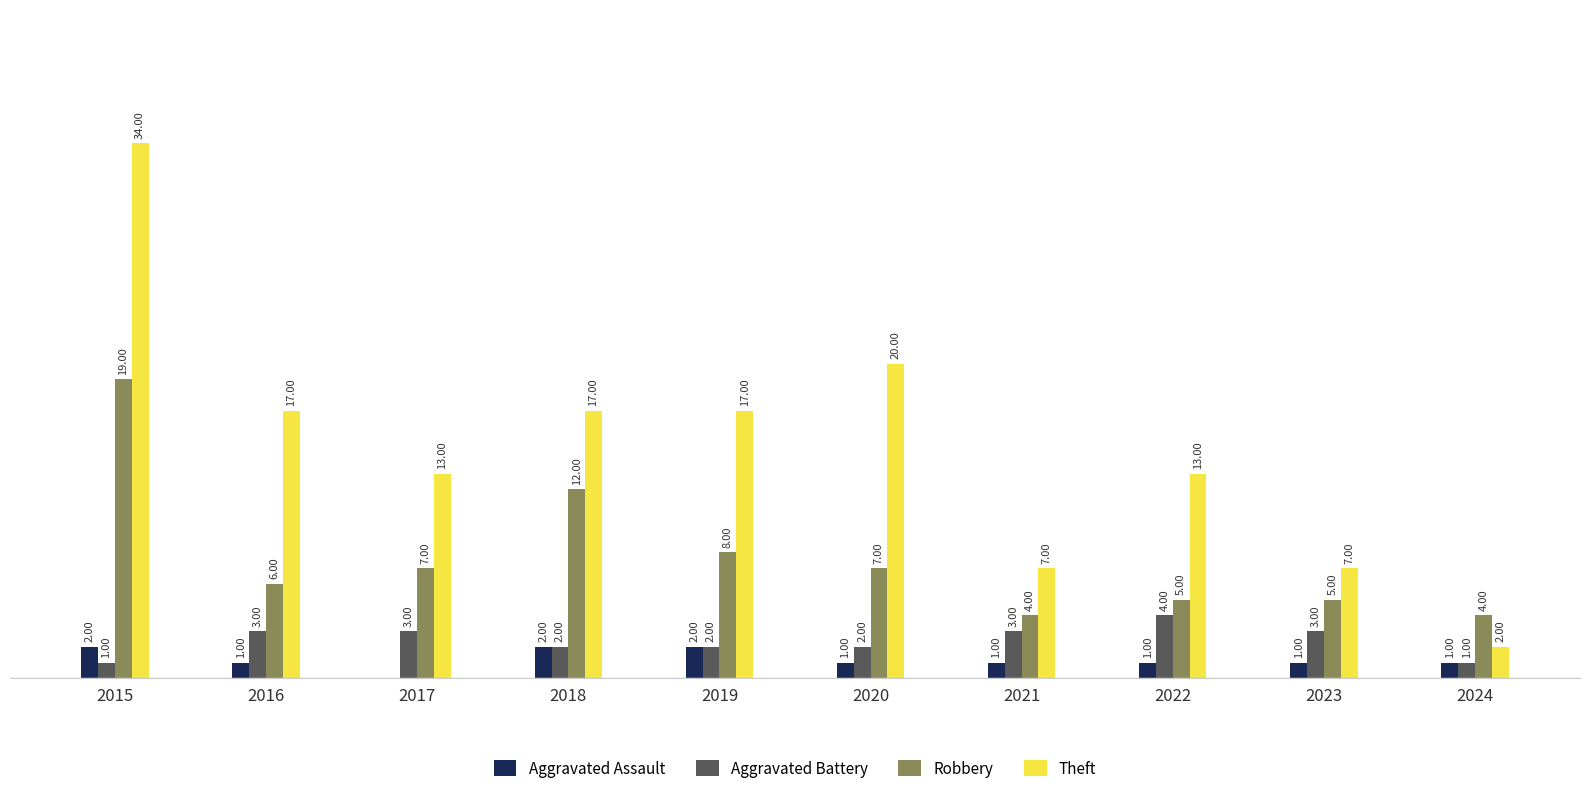

Between 2023 and 2024, which series saw the biggest shift?

Theft